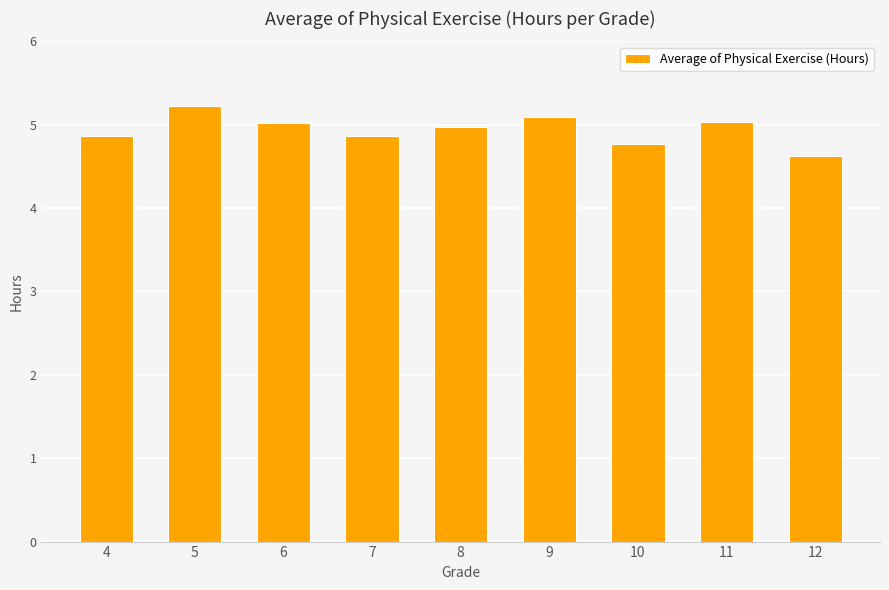

What is the change in value from 5 to 9?

-0.1